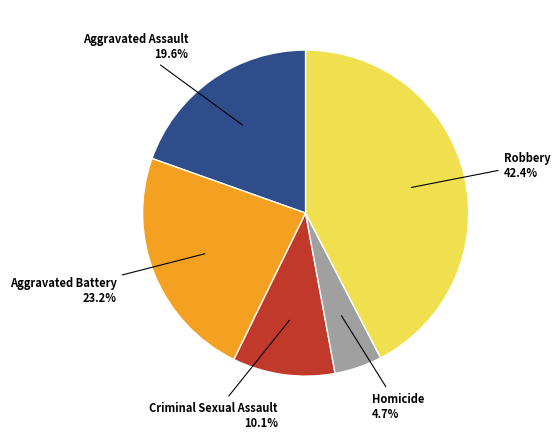

True or false: Aggravated Battery accounts for 23% of the total.

True